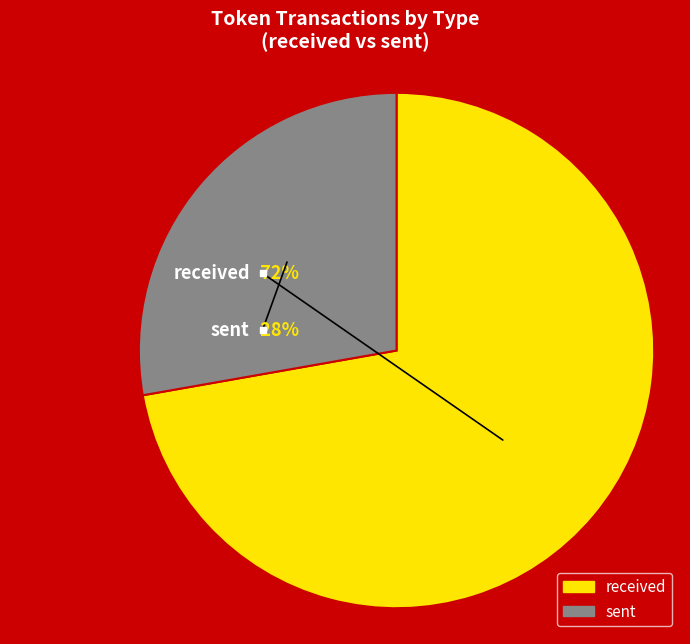

Between received and sent, which is larger?

received